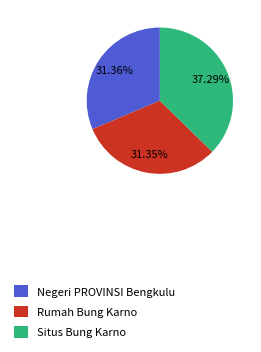

Is there any slice that represents more than half of the pie?

No